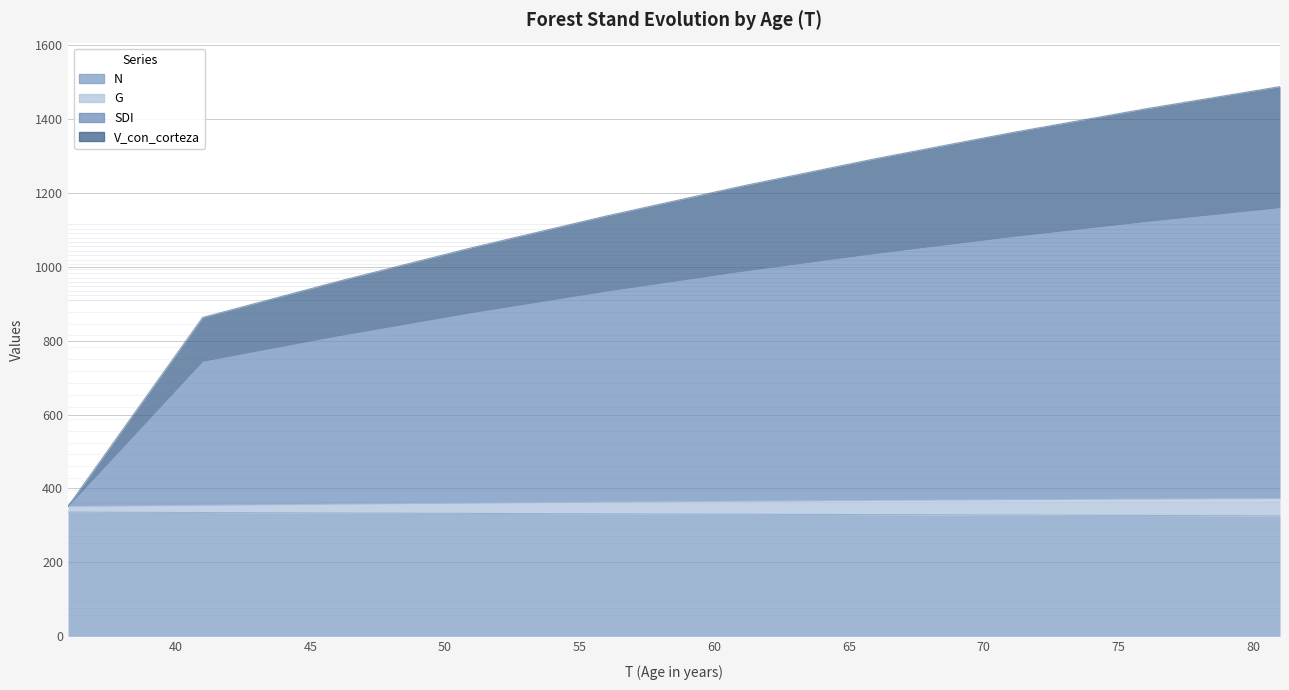

True or false: G and SDI intersect in this chart.

False